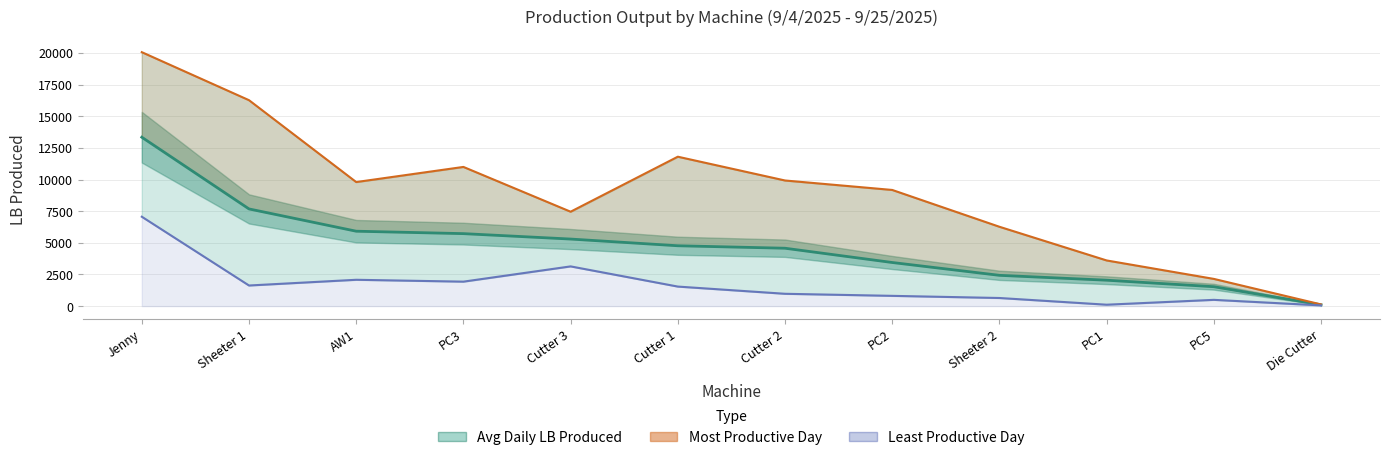

Where does the Avg Daily LB Produced series first go above 4769?

Jenny